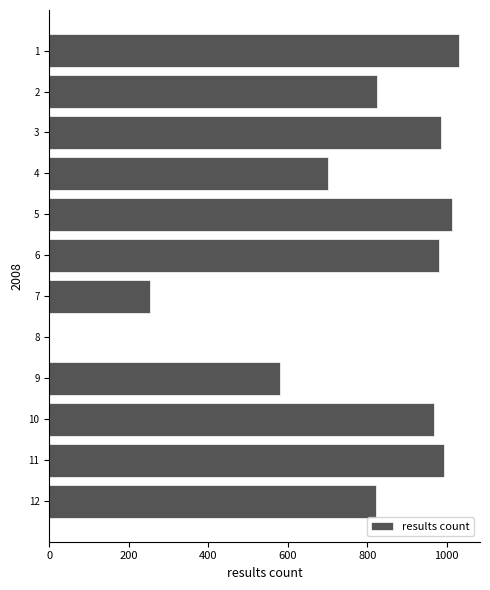

The value at 5 is 427. True or false?

False